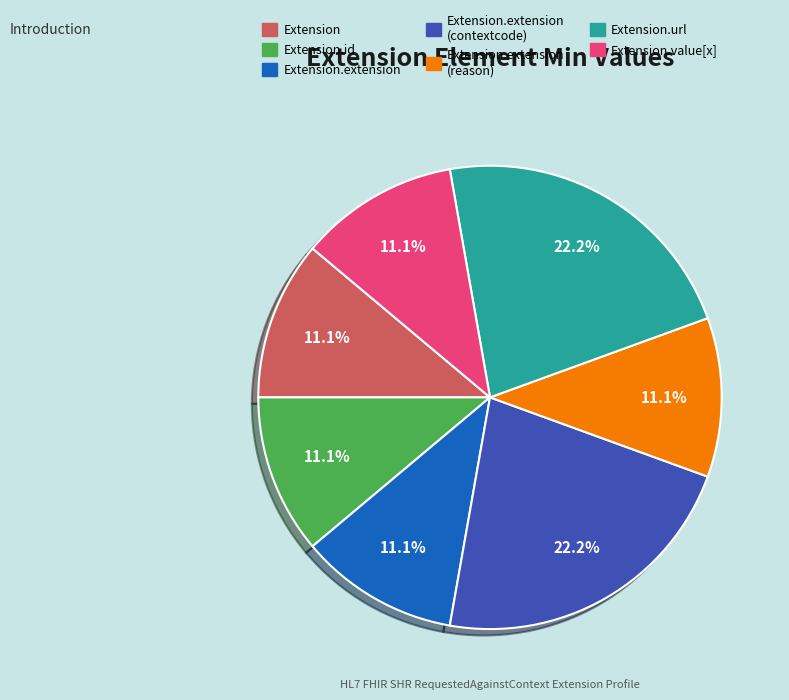

Is there any slice that represents more than half of the pie?

No